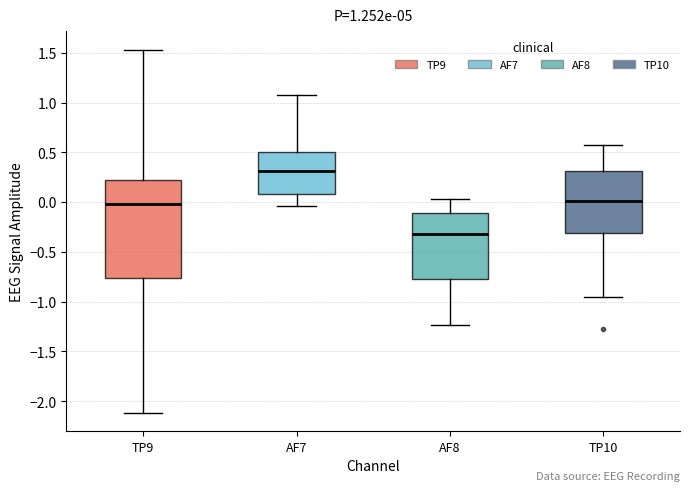

Which box is the tallest, from its lower edge to its upper edge?

TP9